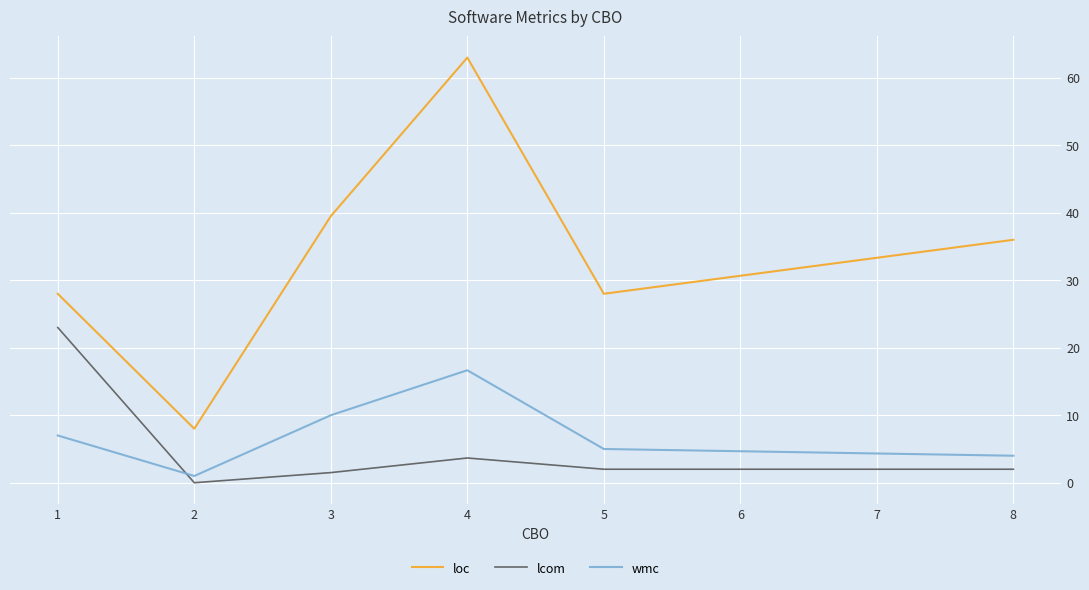

In wmc, how many points are higher than both neighbors (excluding endpoints)?

1